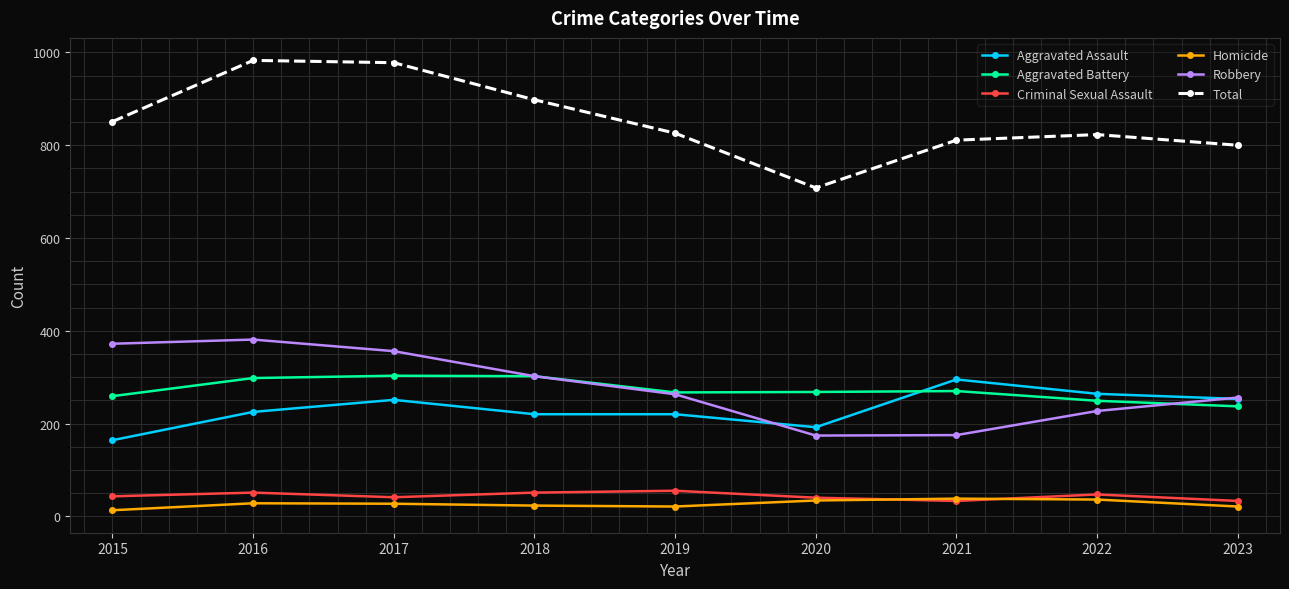

What is the difference between the highest and lowest values at 2020?

674